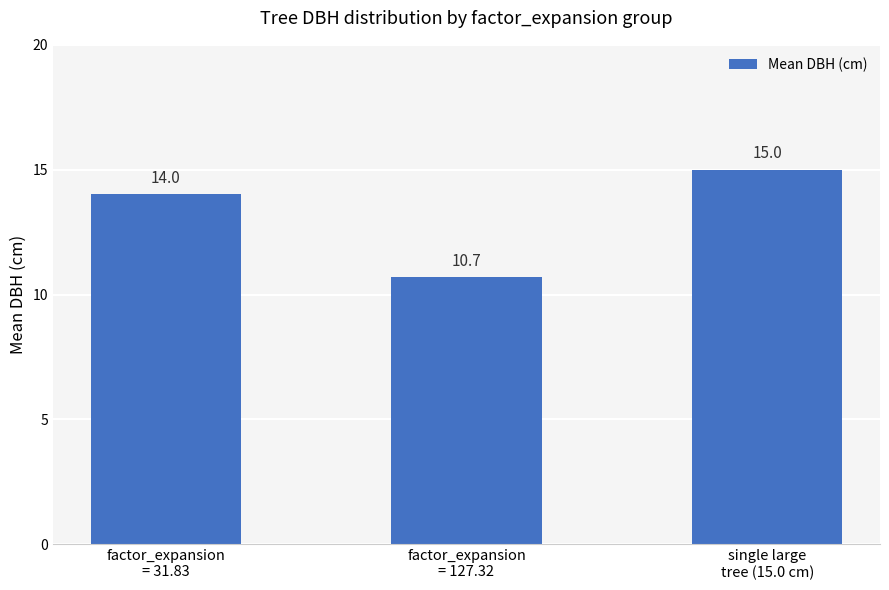

At which label is the value closest to 12?

factor_expansion
= 127.32